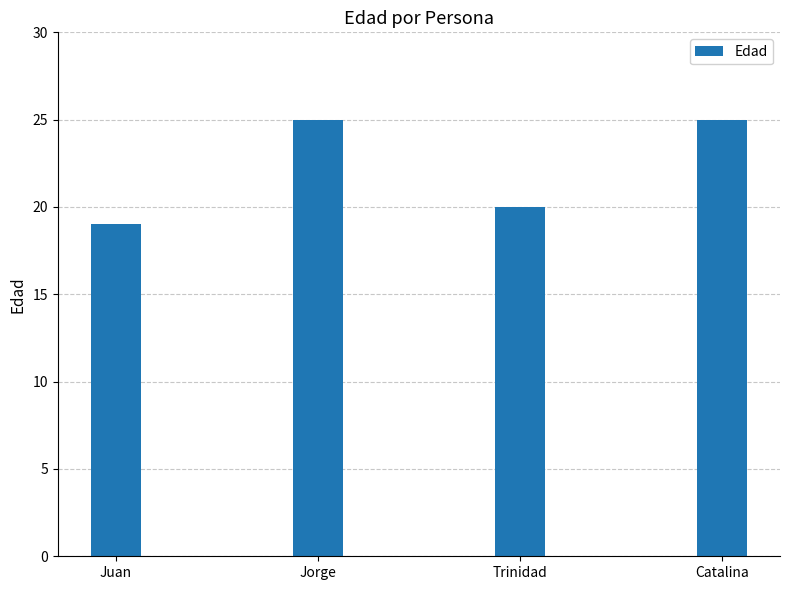

Which category has the lowest value across all series?

Juan